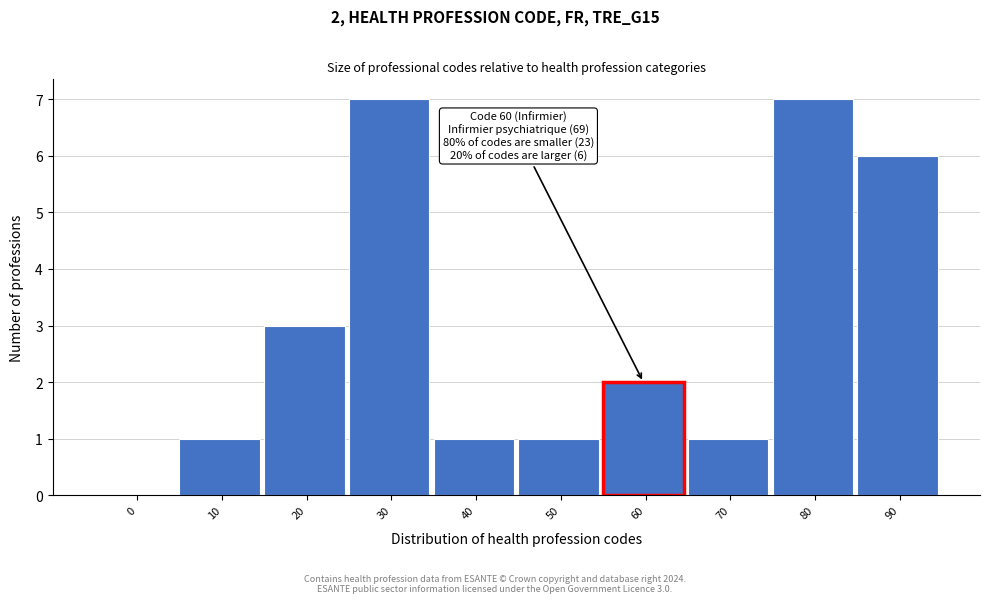

Reading left to right, what are all the values shown in this chart?

0=0	10=1	20=3	30=7	40=1	50=1	60=2	70=1	80=7	90=6